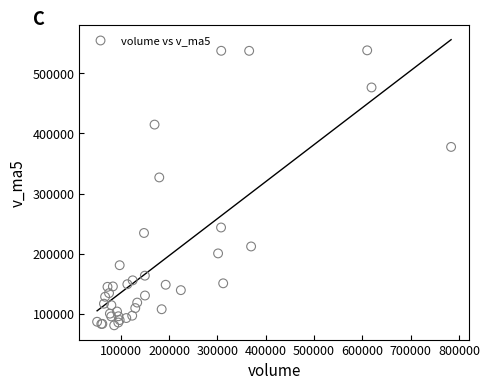

What Y value in the scatter plot is closest to 309484?

326769.0